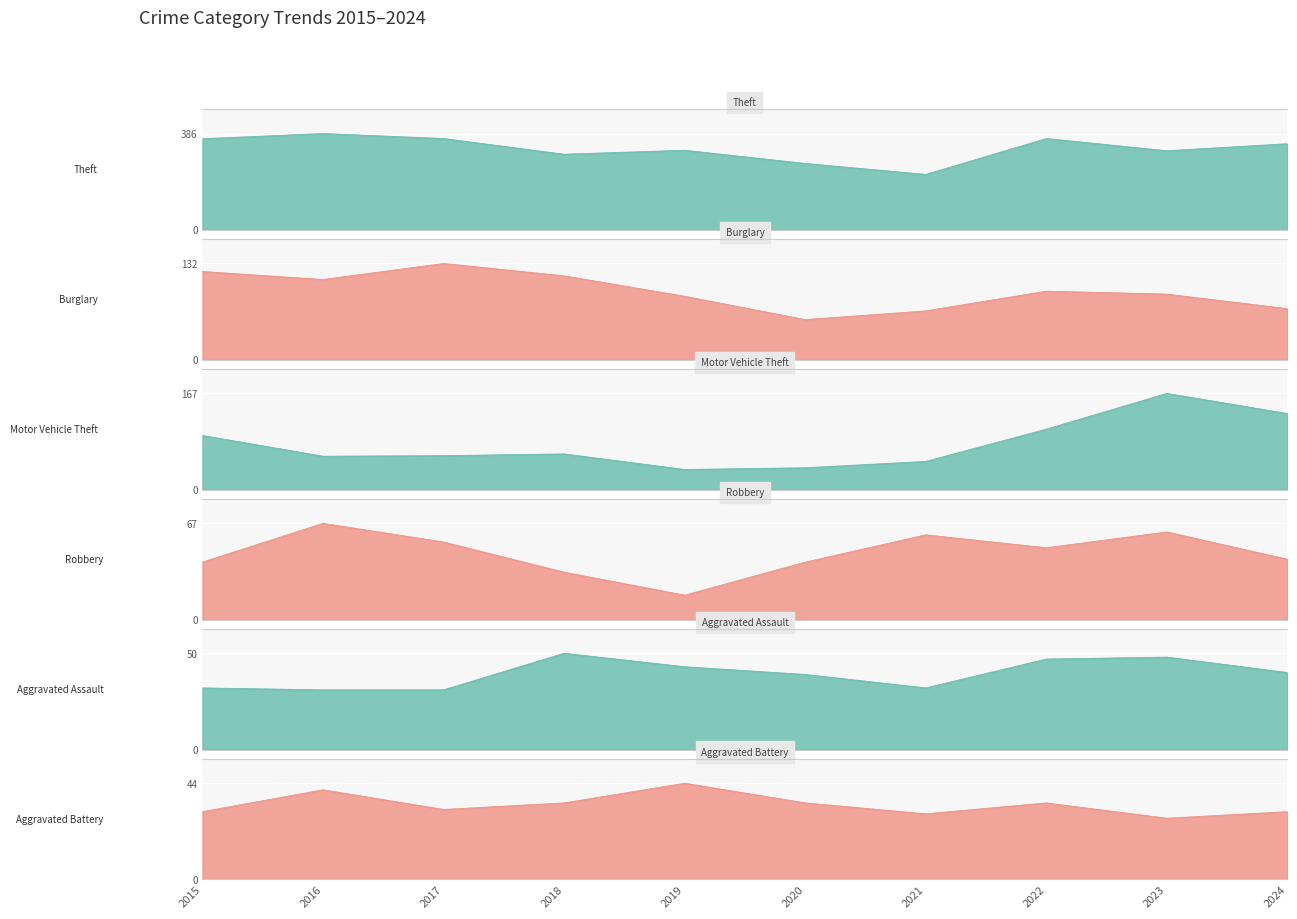

At which label does Burglary reach its minimum?

2020